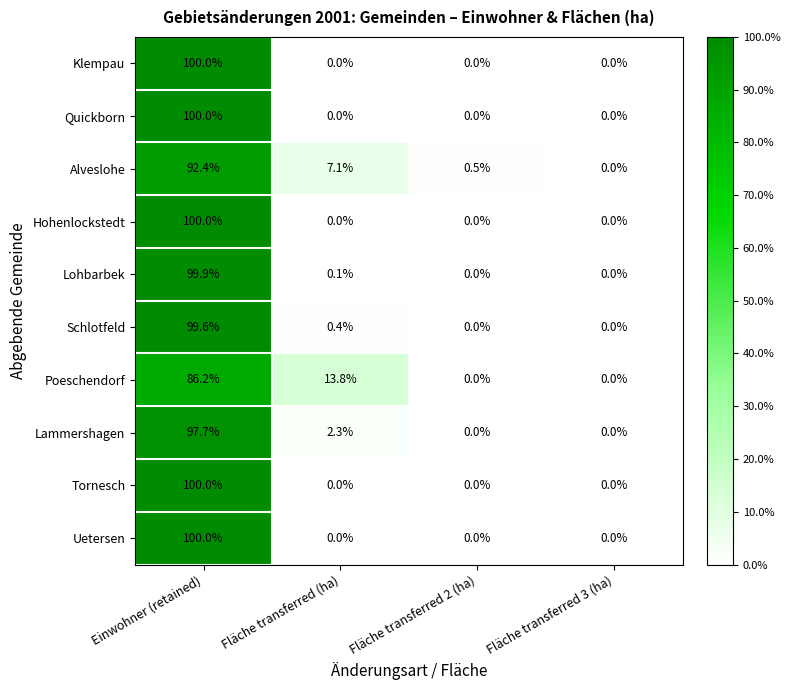

What is the greatest value displayed?

100.0